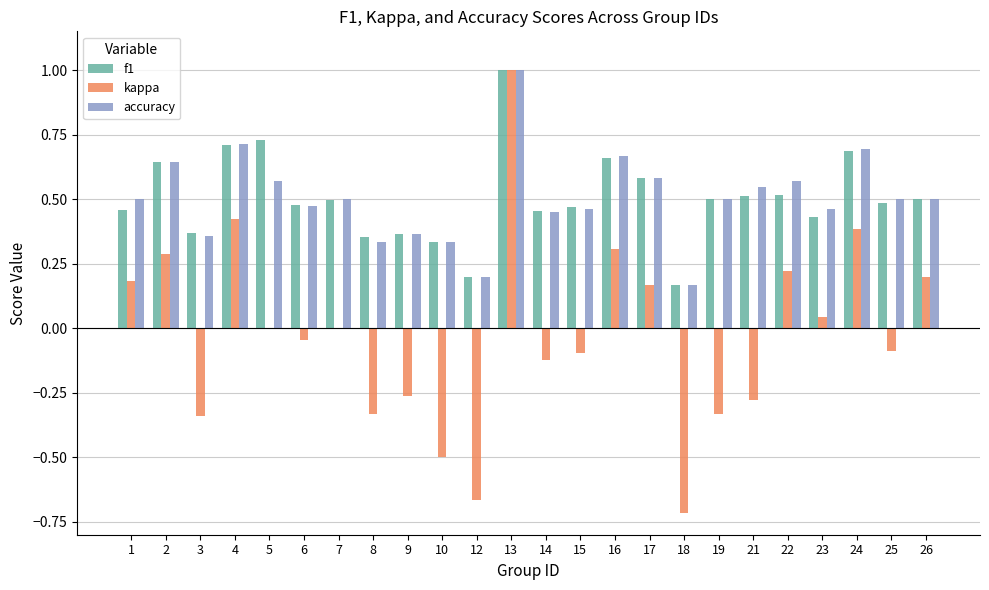

What is the sum of all f1 values?

12.1